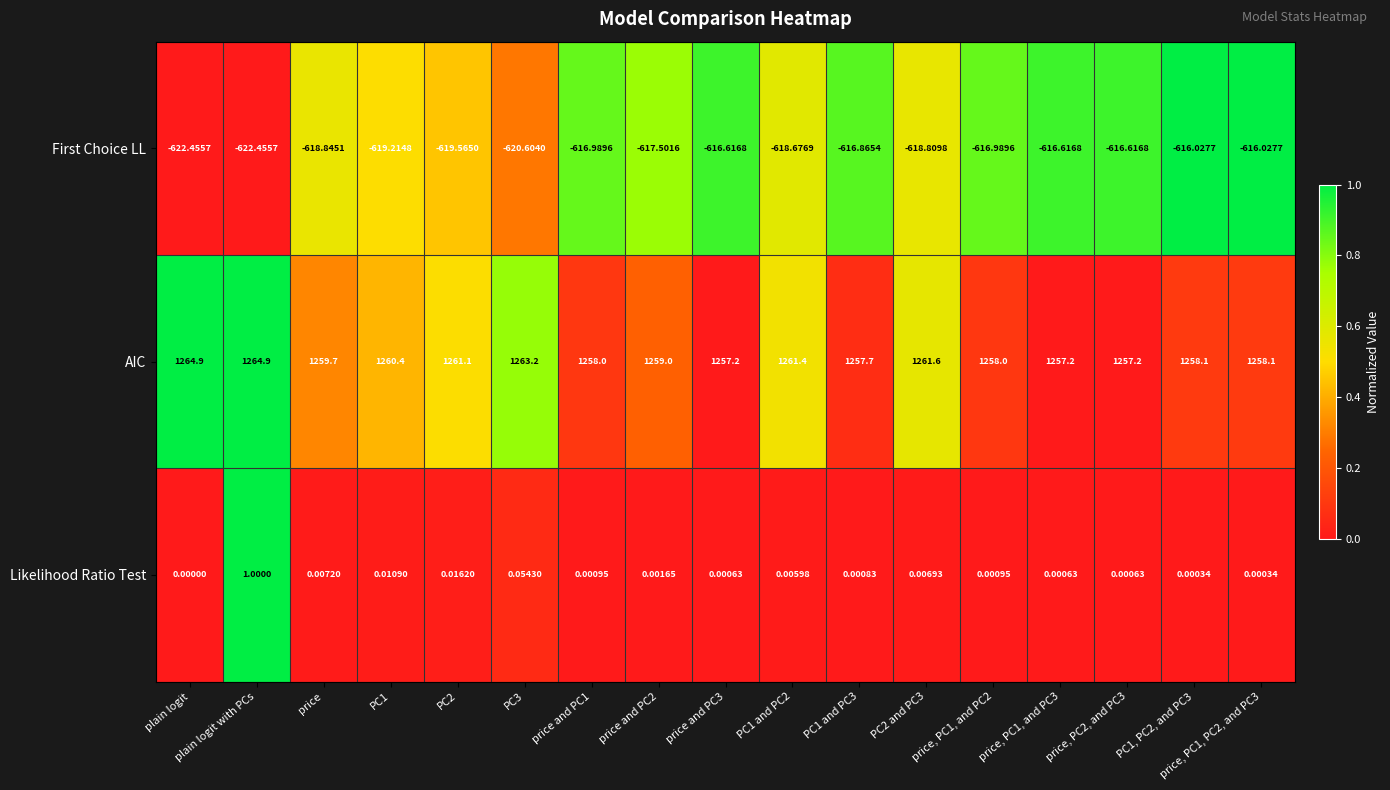

Rank the series at plain logit from lowest to highest value.

First Choice LL, Likelihood Ratio Test, AIC